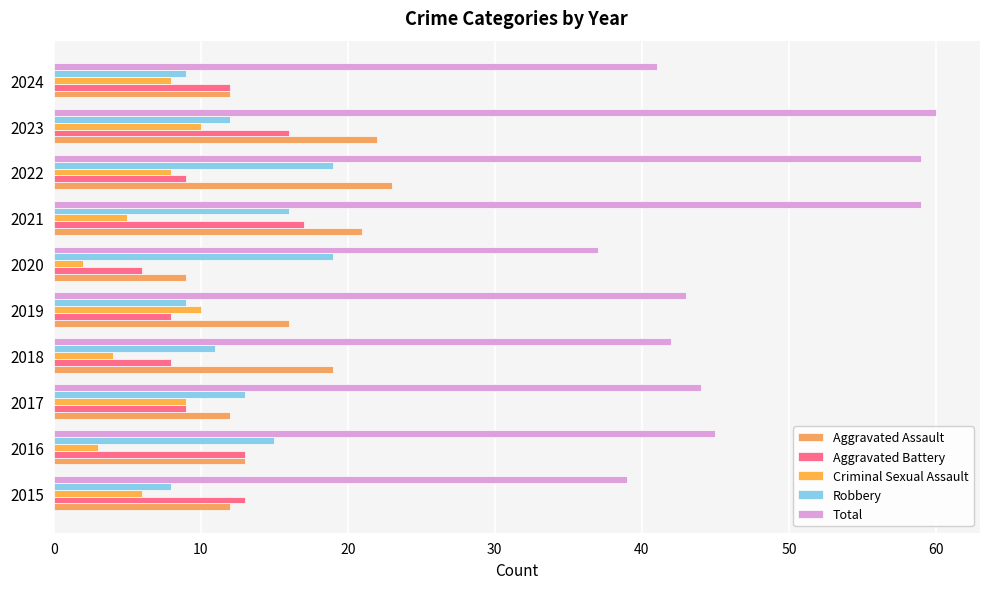

Which category has the lowest value in the Aggravated Assault series?

2020